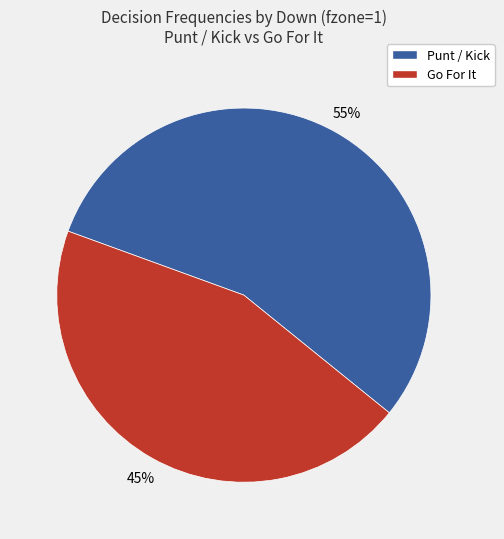

Count the number of slices in the pie.

2